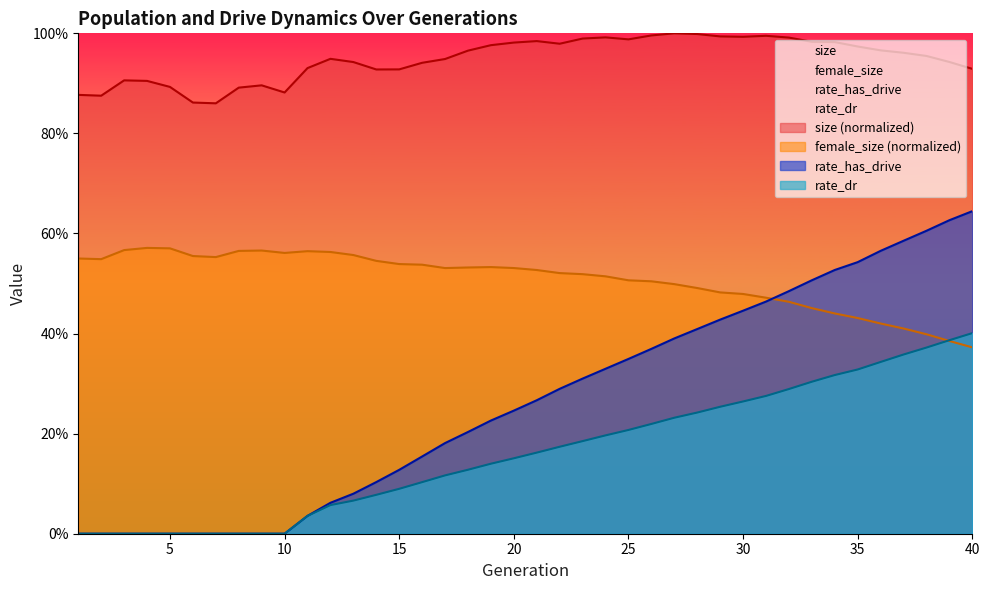

At 36, list the series in order from largest to smallest.

size, rate_has_drive, female_size, rate_dr